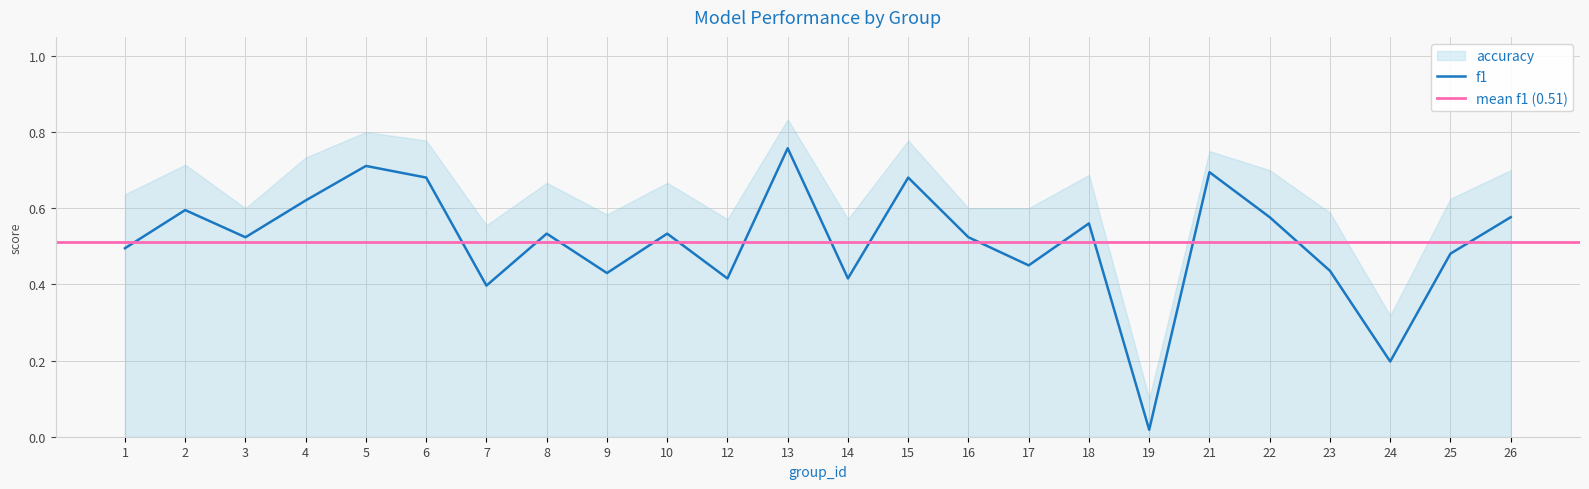

What is the average value?

0.5